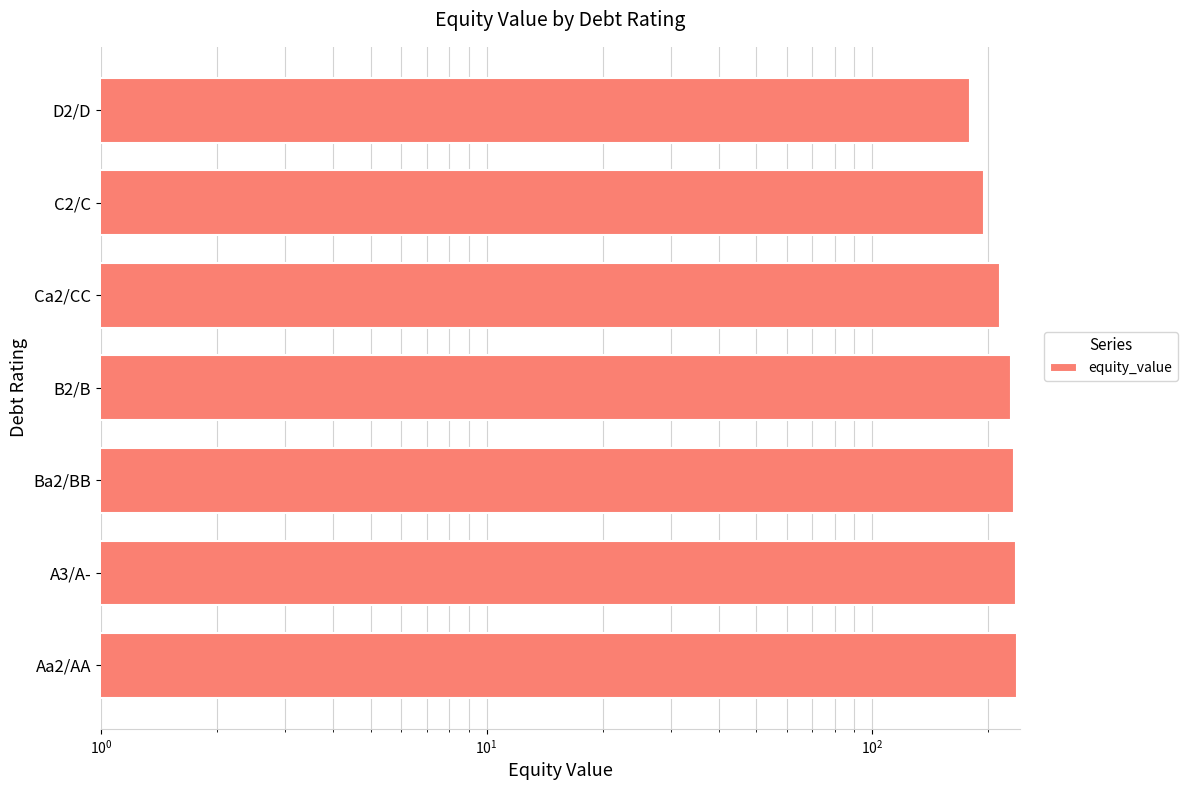

The chart shows a value of 96.2 at D2/D. True or false?

False